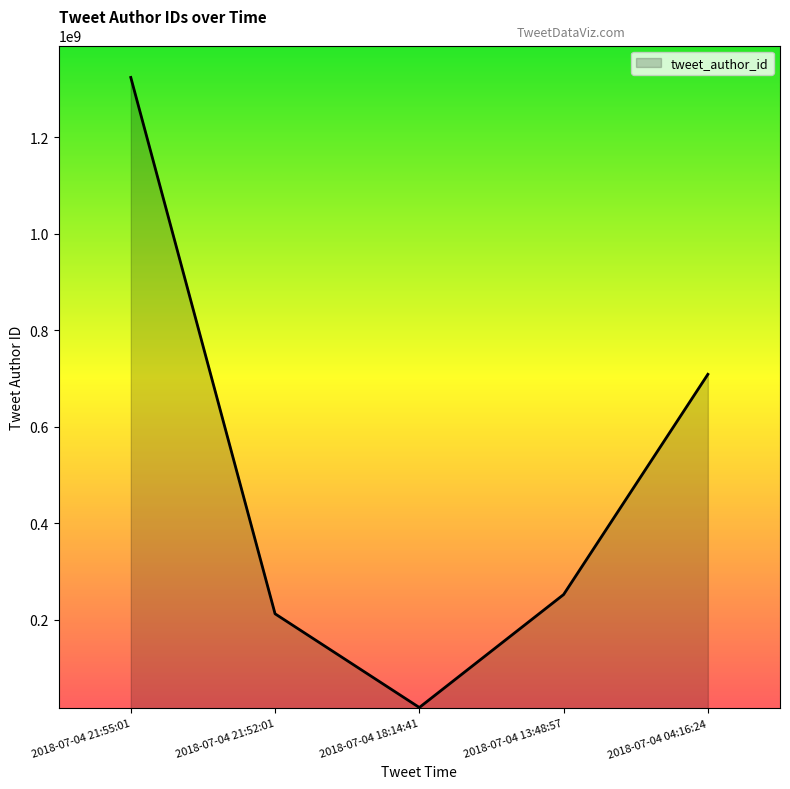

Read the value at 2018-07-04 18:14:41, to the nearest 100.

18280000